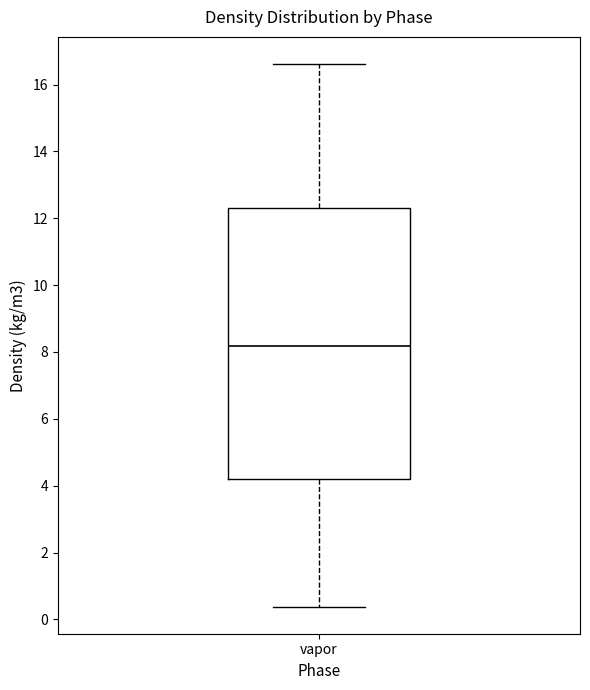

Transcribe this box plot: give where the median line is, the range the box spans, and where the two whiskers end, as read against the y-axis. The values are not printed on the chart, so give them approximately, as read against the axis.

median 8.2, box 4.2 to 12.2, whiskers 0.4 to 16.6